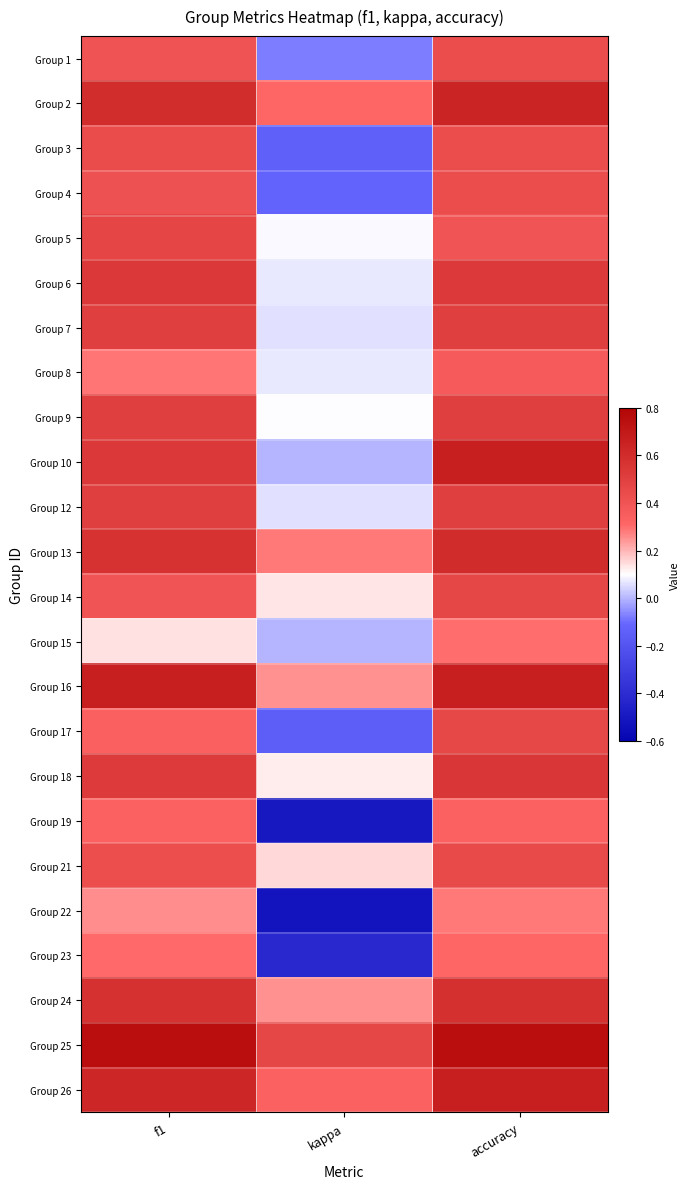

Reading left to right, what are all the values shown in this chart?

Group 1: f1=0.4	kappa=-0.1	accuracy=0.4
Group 2: f1=0.6	kappa=0.3	accuracy=0.6
Group 3: f1=0.4	kappa=-0.1	accuracy=0.4
Group 4: f1=0.4	kappa=-0.1	accuracy=0.4
Group 5: f1=0.5	kappa=0.1	accuracy=0.4
Group 6: f1=0.5	kappa=0.1	accuracy=0.5
Group 7: f1=0.5	kappa=0.1	accuracy=0.5
Group 8: f1=0.3	kappa=0.1	accuracy=0.4
Group 9: f1=0.5	kappa=0.1	accuracy=0.5
Group 10: f1=0.5	kappa=0.0	accuracy=0.7
Group 12: f1=0.5	kappa=0.1	accuracy=0.5
Group 13: f1=0.6	kappa=0.3	accuracy=0.6
Group 14: f1=0.4	kappa=0.1	accuracy=0.5
Group 15: f1=0.1	kappa=0.0	accuracy=0.3
Group 16: f1=0.7	kappa=0.2	accuracy=0.7
Group 17: f1=0.3	kappa=-0.2	accuracy=0.5
Group 18: f1=0.5	kappa=0.1	accuracy=0.5
Group 19: f1=0.3	kappa=-0.5	accuracy=0.3
Group 21: f1=0.4	kappa=0.2	accuracy=0.5
Group 22: f1=0.3	kappa=-0.5	accuracy=0.3
Group 23: f1=0.3	kappa=-0.4	accuracy=0.3
Group 24: f1=0.6	kappa=0.3	accuracy=0.6
Group 25: f1=0.8	kappa=0.5	accuracy=0.8
Group 26: f1=0.6	kappa=0.3	accuracy=0.7